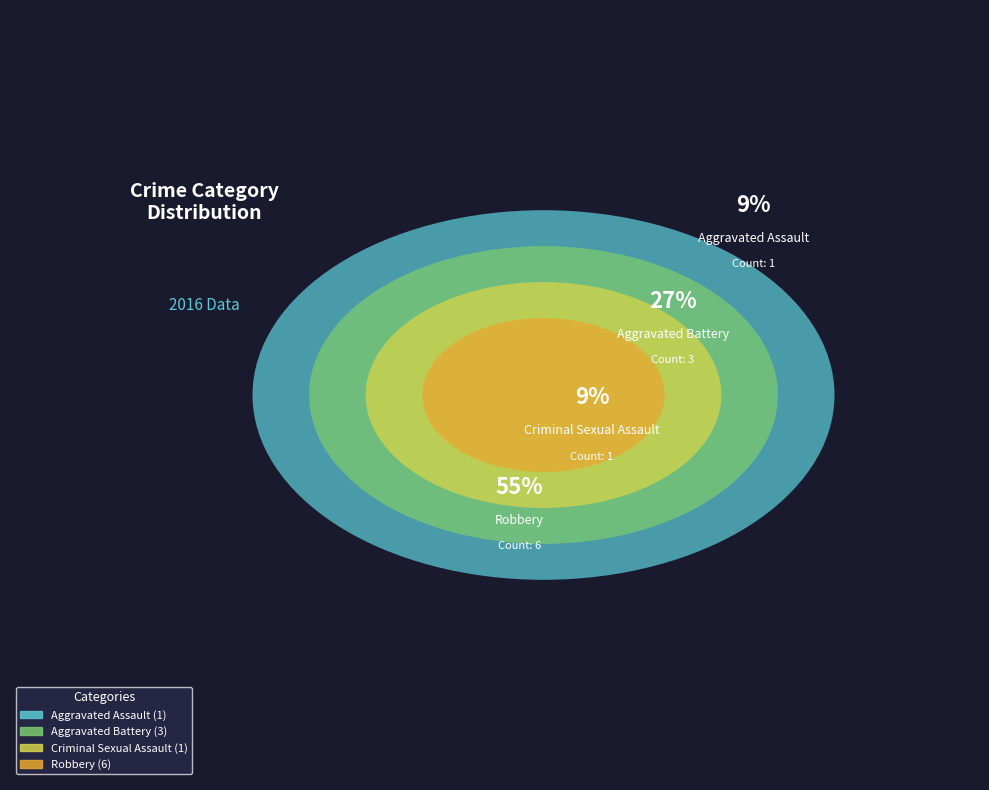

How many segments does this pie chart have?

4